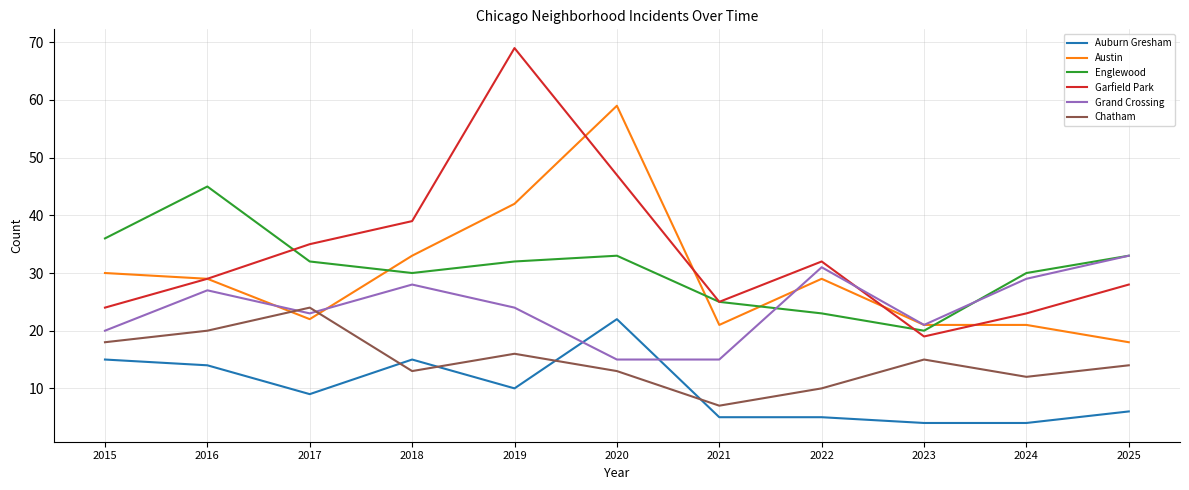

Which series changed the most between 2016 and 2023?

Englewood